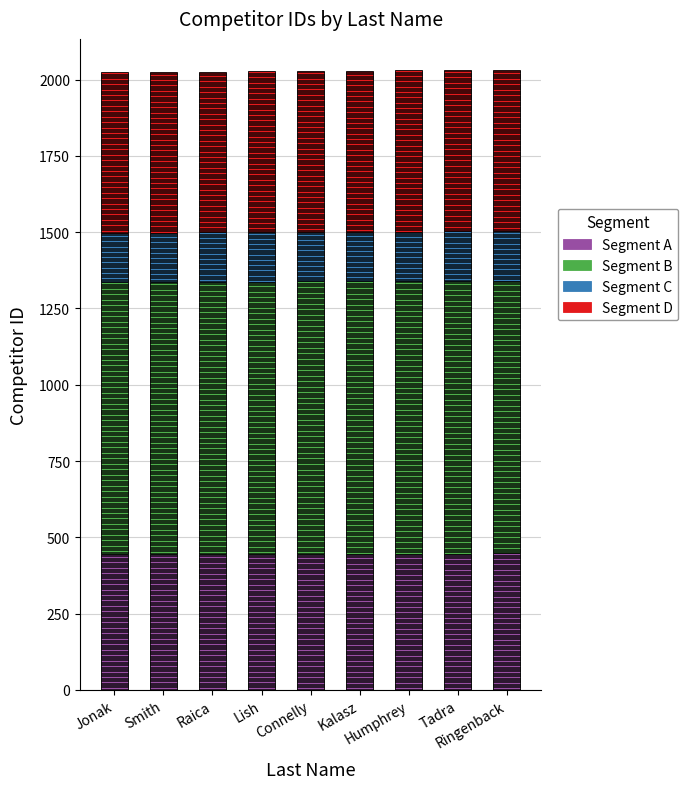

What is the maximum value for Segment A?

447.0